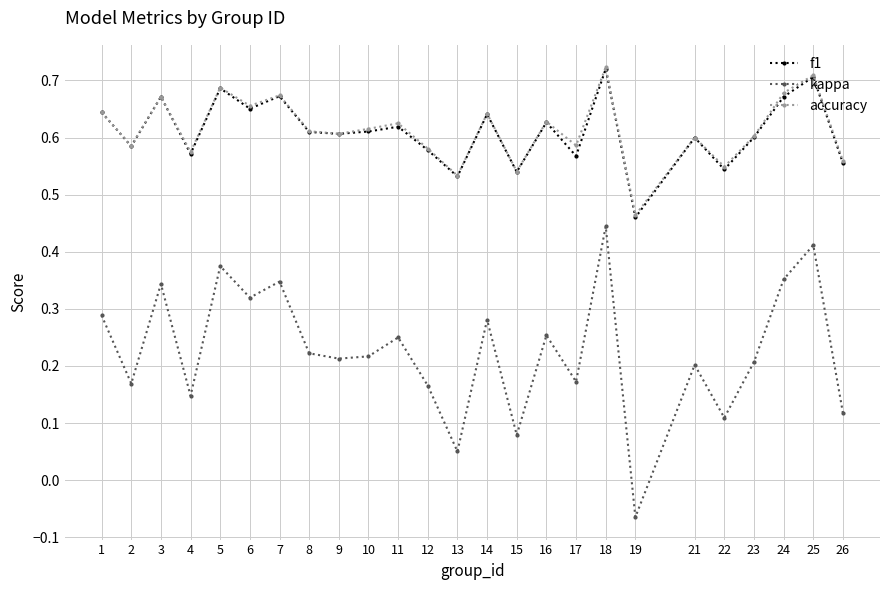

Is the value of accuracy at 19 greater than the value of kappa at 17?

Yes